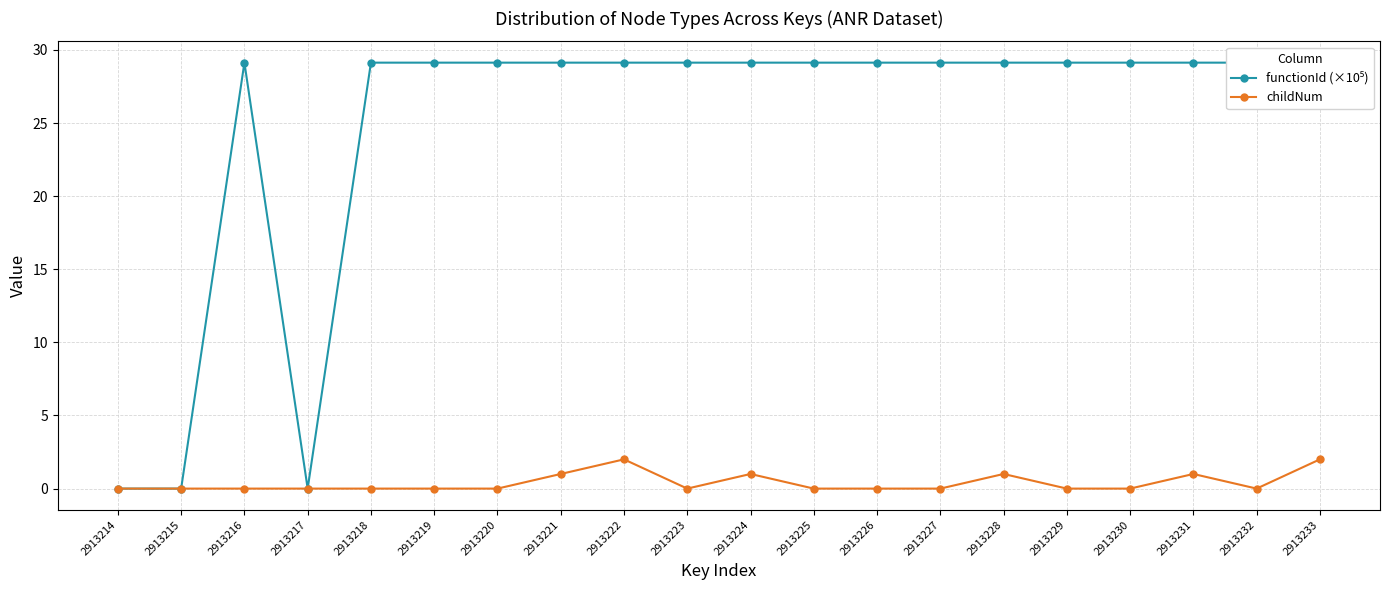

What is the sum of all childNum values?

8